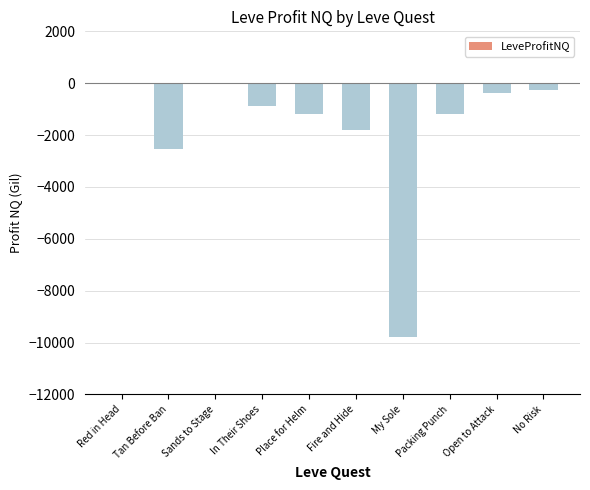

What is the difference between the values at Sands to Stage and No Risk?

229.0